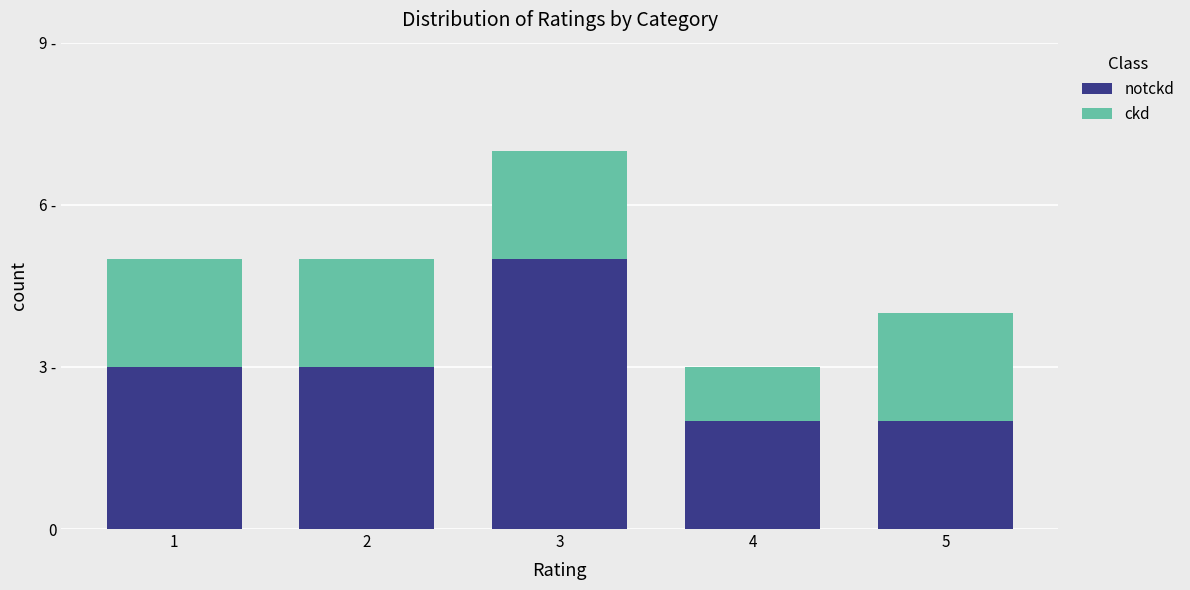

Are the bars grouped side by side (vs. stacked)?

No